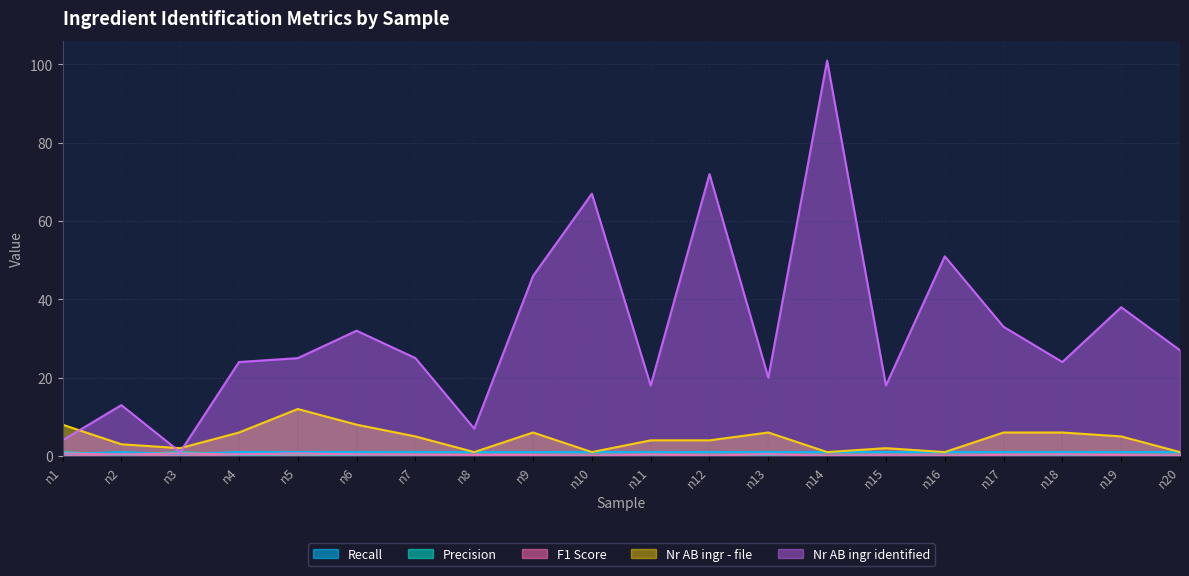

Between n9 and n15, which is larger?

n9